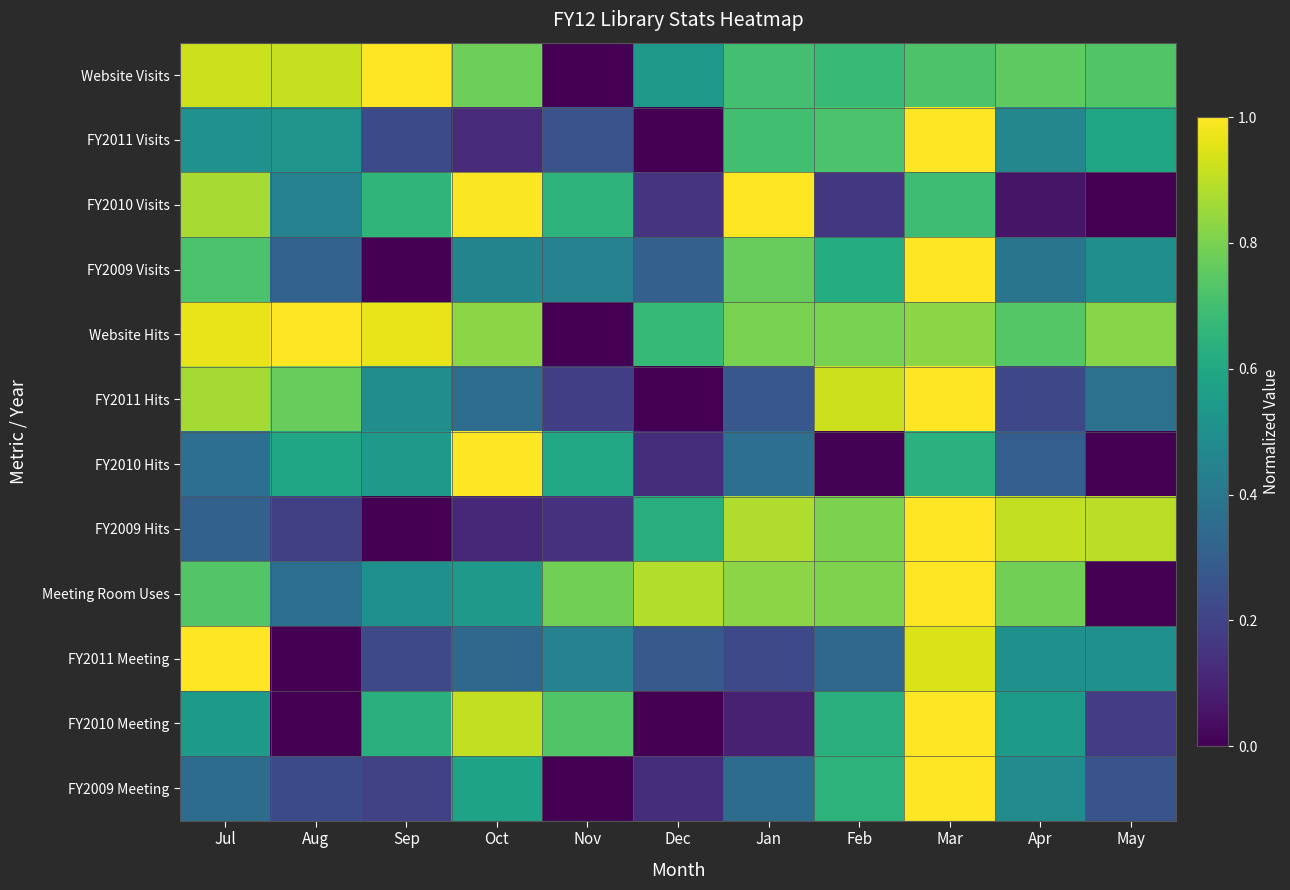

What is the spread (max minus min) of values at Oct?

0.9